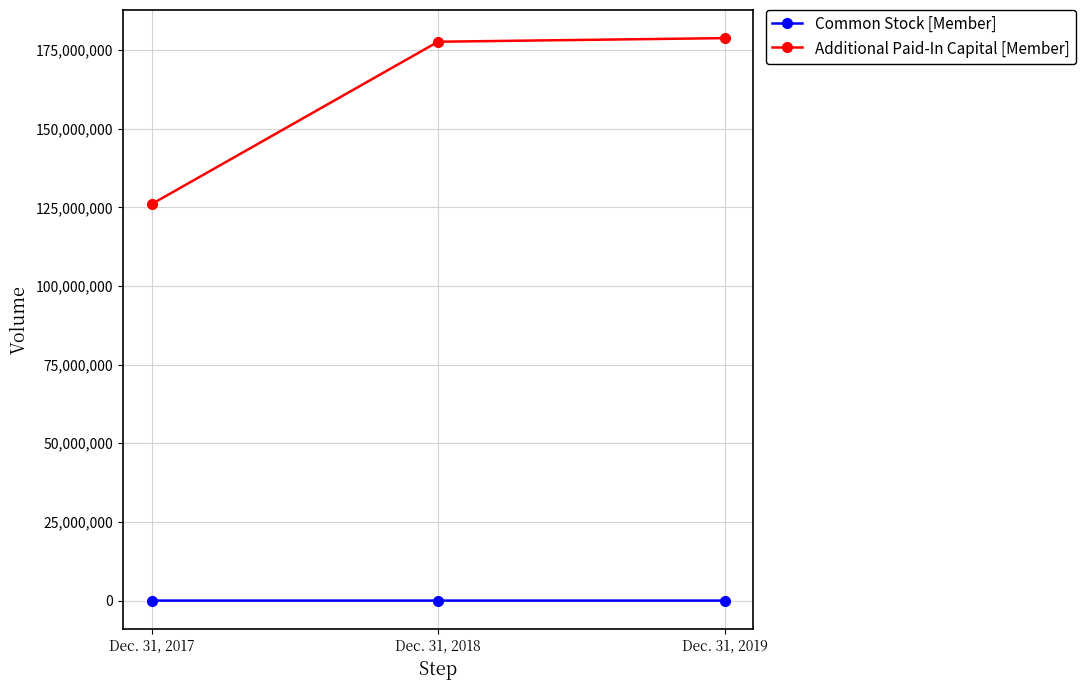

What value does the Common Stock [Member] series have at Dec. 31, 2019, to the nearest 50?

4050